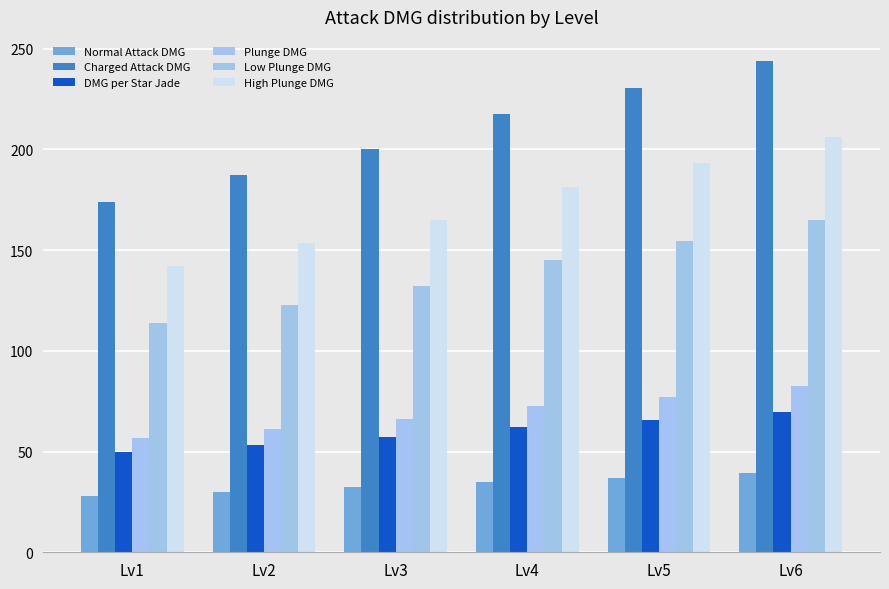

How many bars are there in each group?

6